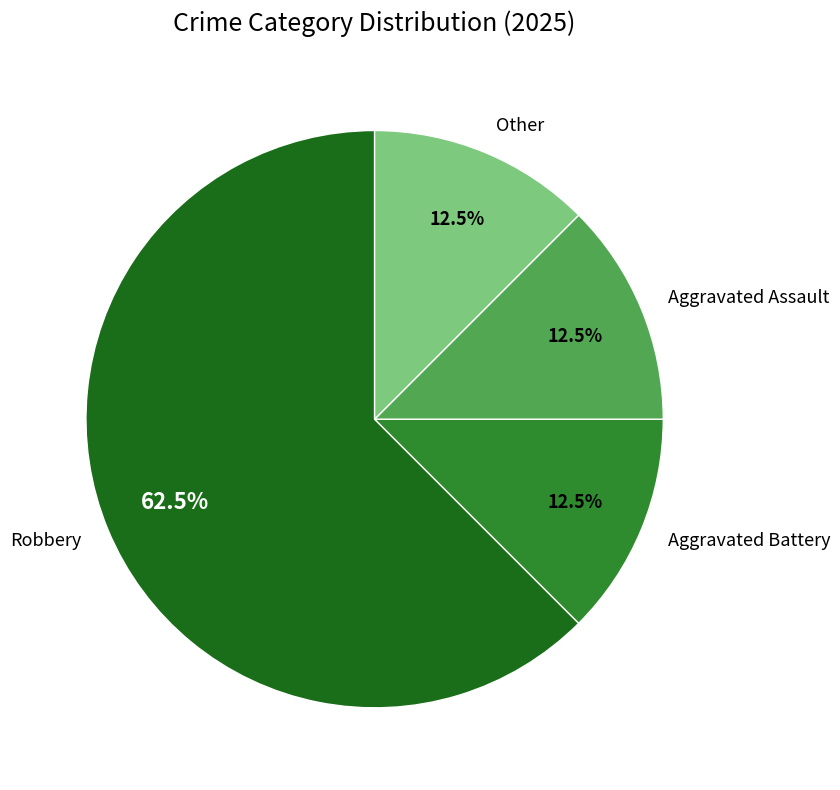

How many segments does this pie chart have?

4